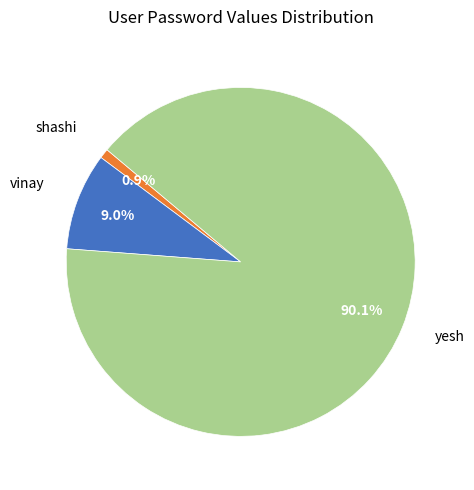

The shashi slice represents 11% of the pie. True or false?

False